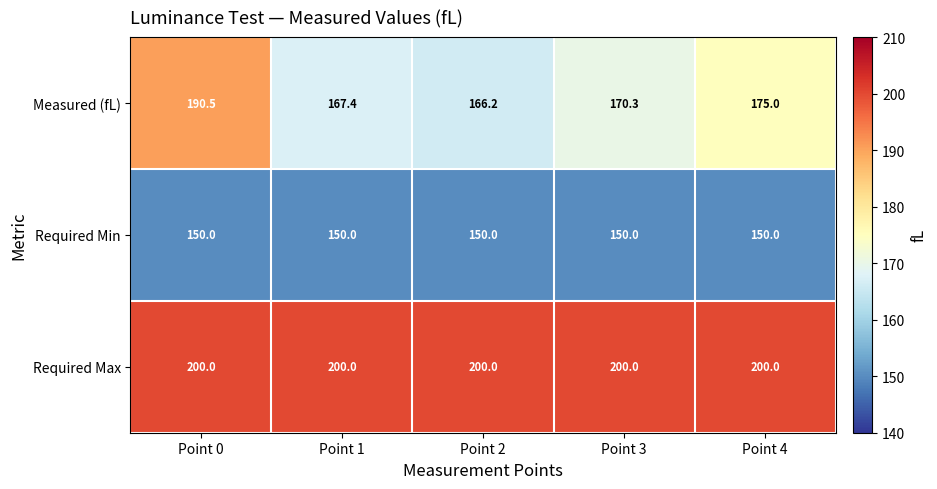

True or false: Required Max has a value of 69.1 at Point 2.

False